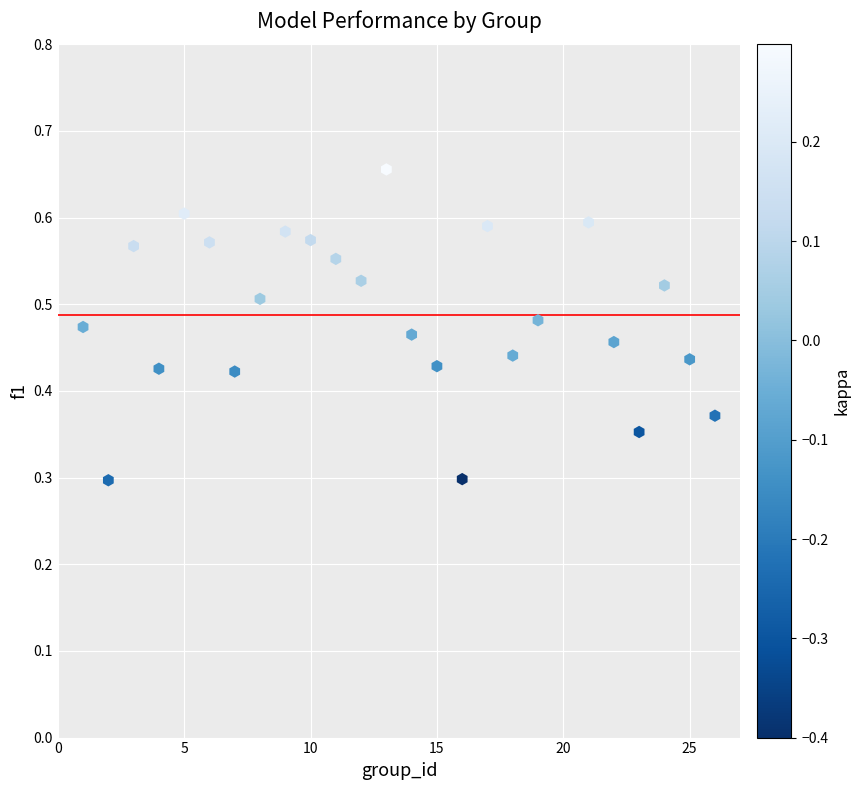

What is the range of X values (max minus min)?

25.0